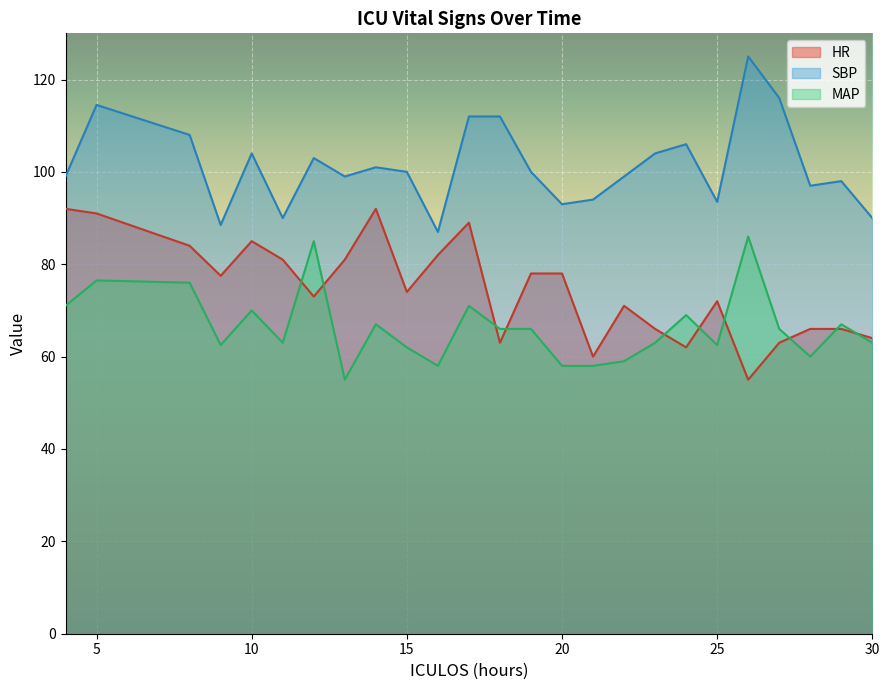

What value does the MAP series have at 20?

58.0